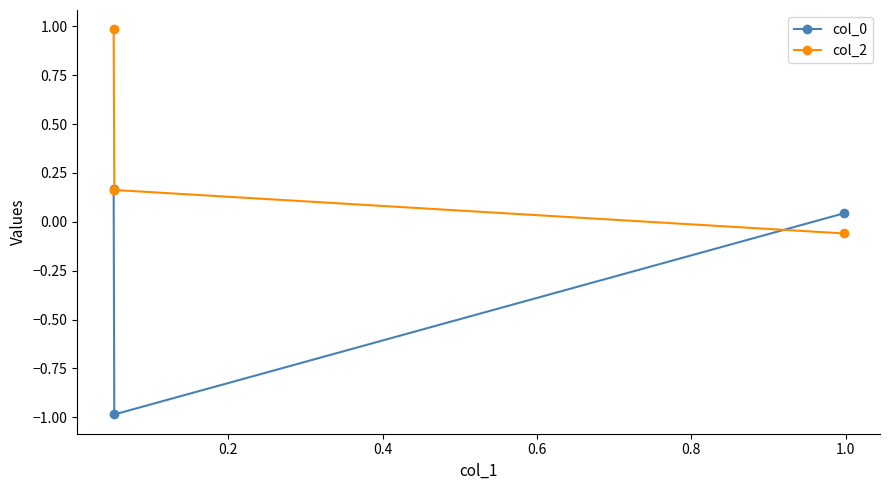

At how many categories does at least one series exceed 0?

3